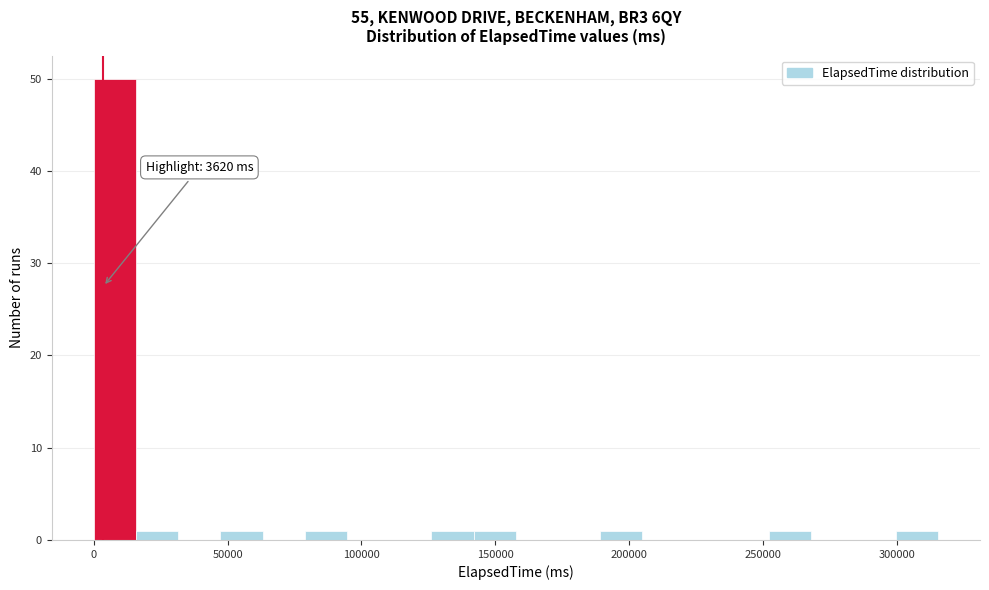

Around what value on the x-axis is the tallest bar? Give the approximate position of its centre, as read against the axis.

10000